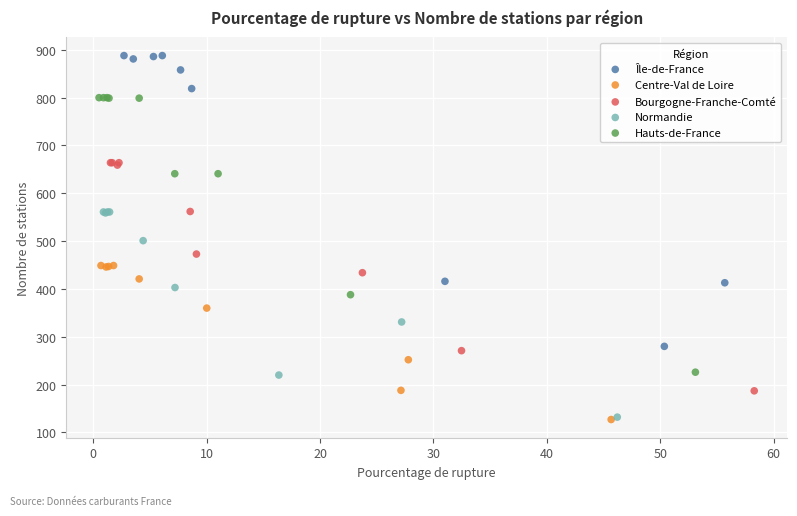

Which series contains the highest Y value?

Île-de-France